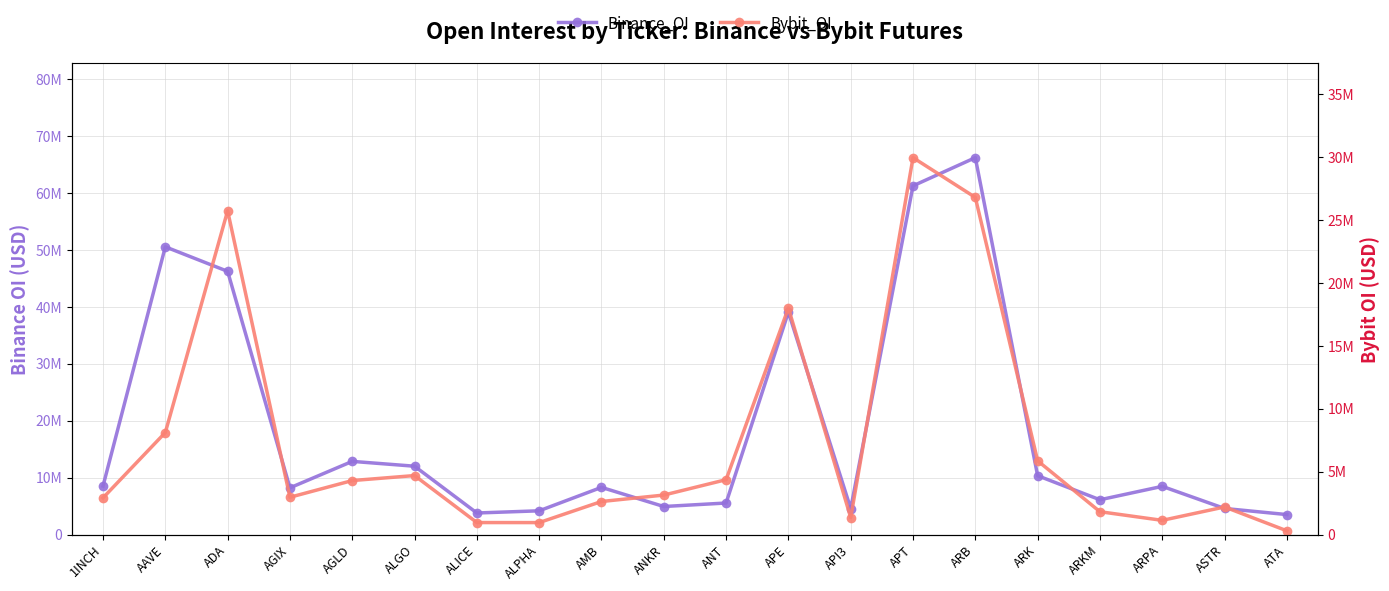

At which label does Bybit_OI reach its peak?

APT